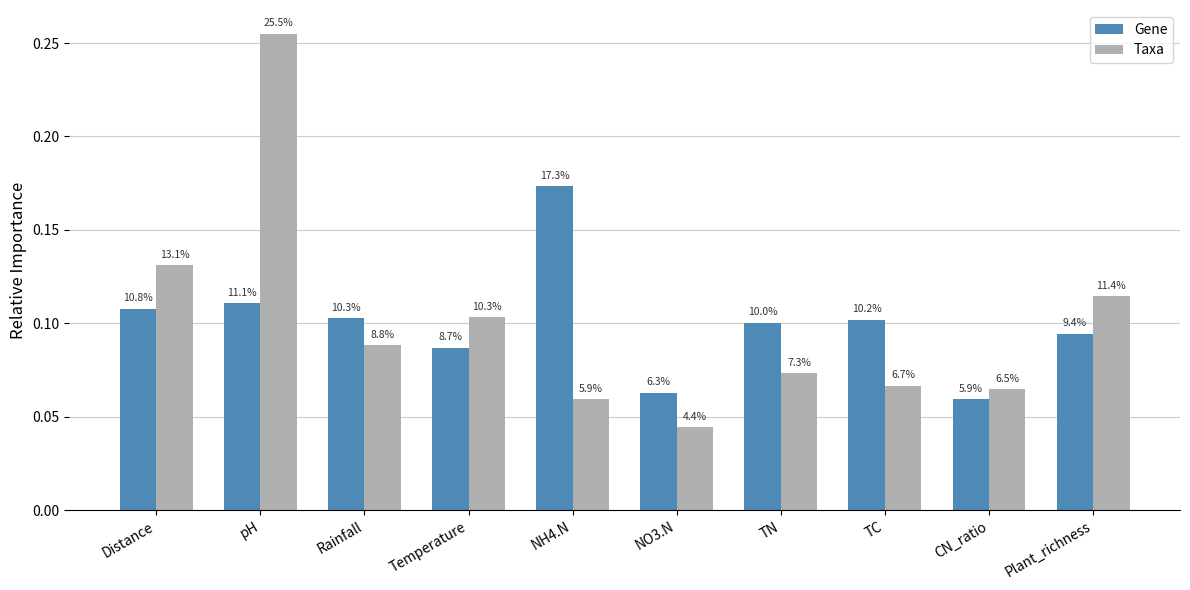

Which series has the largest range (max minus min)?

Taxa